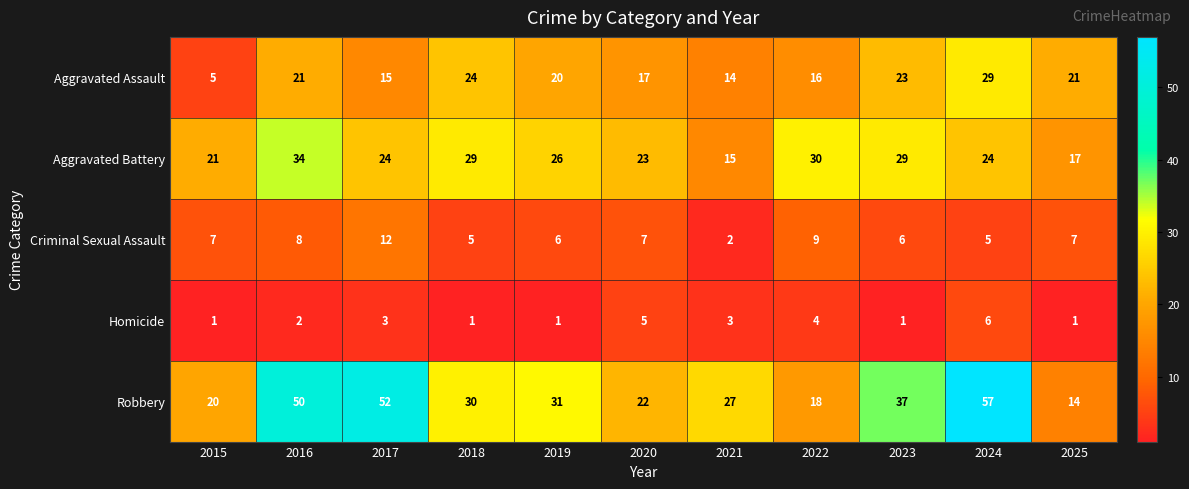

Which series has the largest range (max minus min)?

Robbery